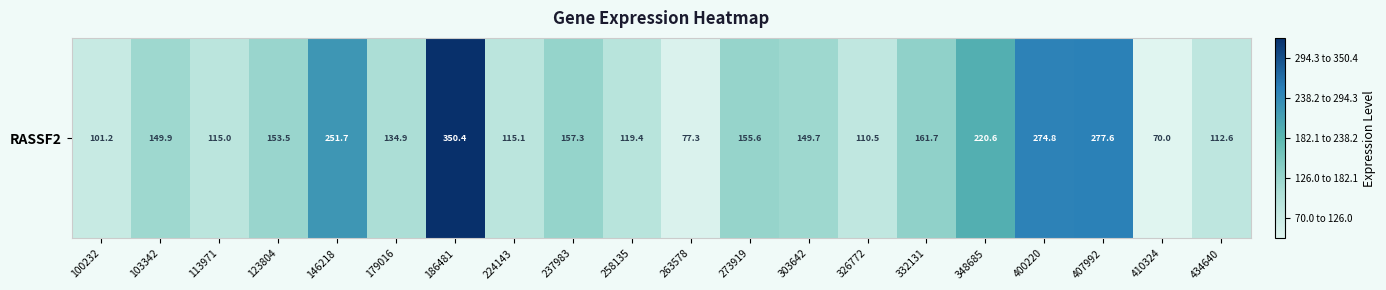

What is the greatest value displayed?

350.4